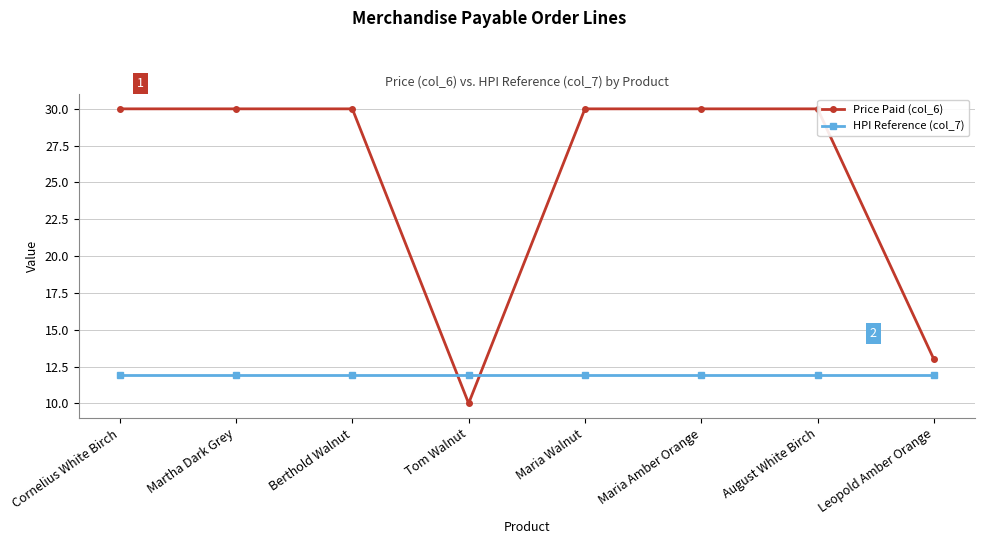

At how many categories does at least one series exceed 23?

6